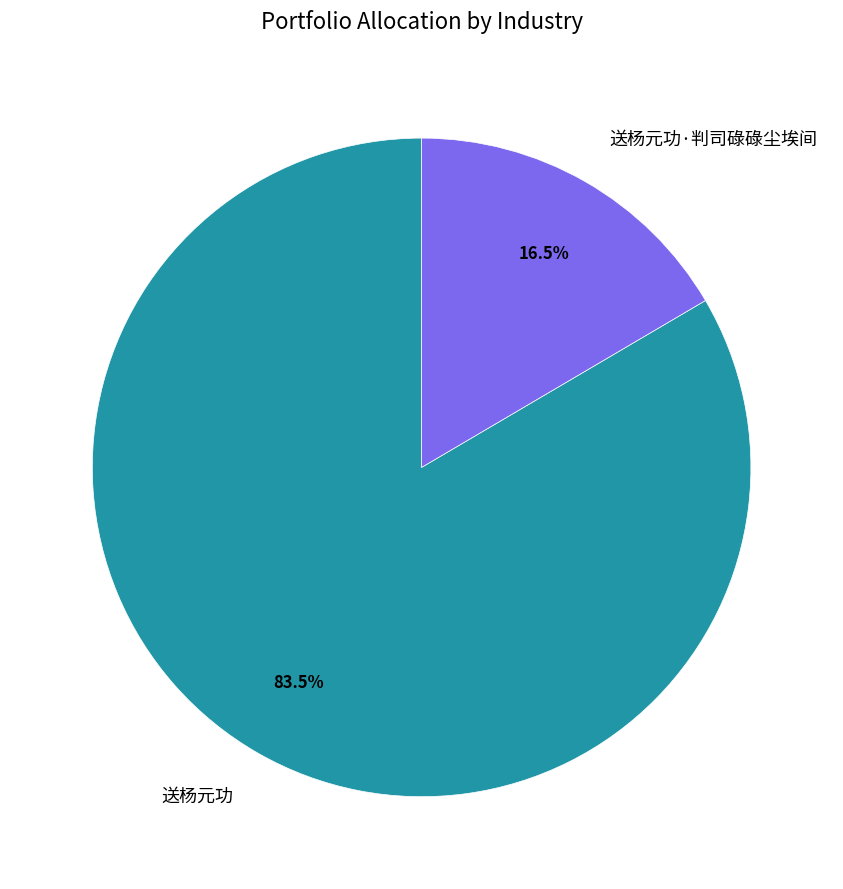

What is the smallest slice in the pie chart?

送杨元功·判司碌碌尘埃间